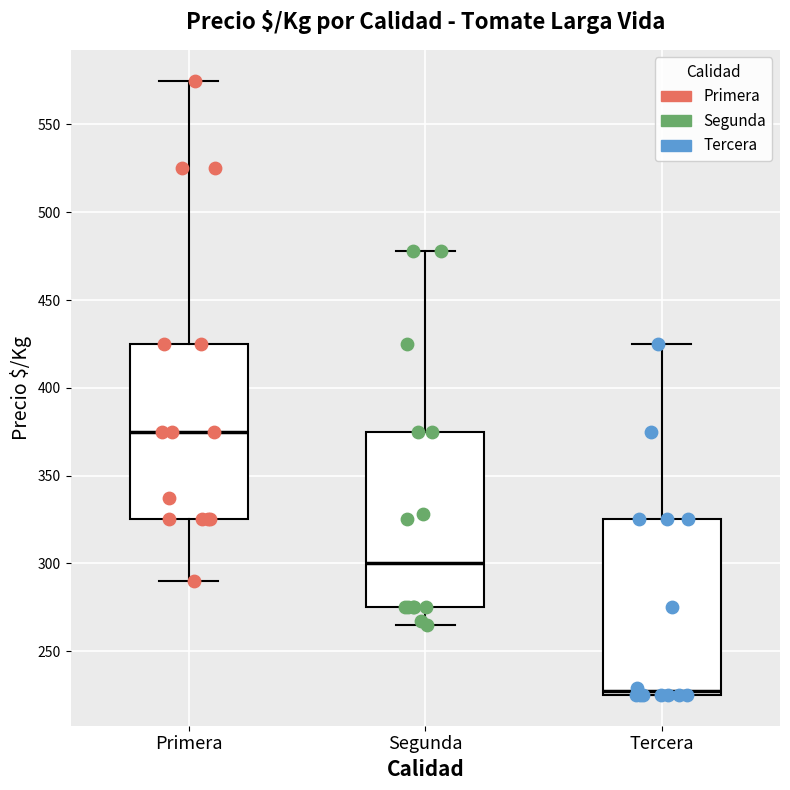

Where is the upper edge of the box for Tercera on the y-axis? The values are not printed on the chart, so give them approximately, as read against the axis.

325